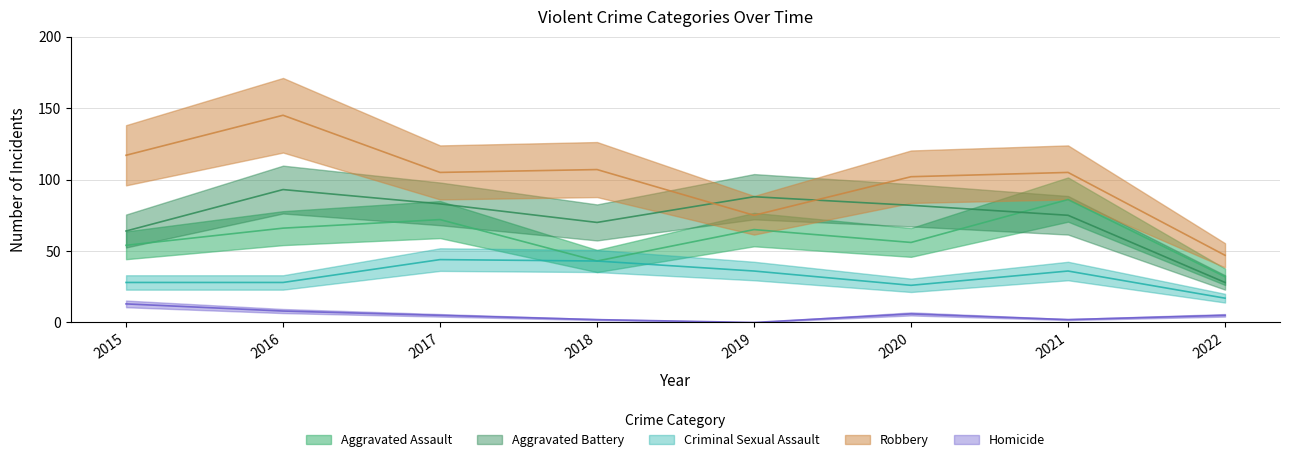

What is the total value across all series at 2015?

276